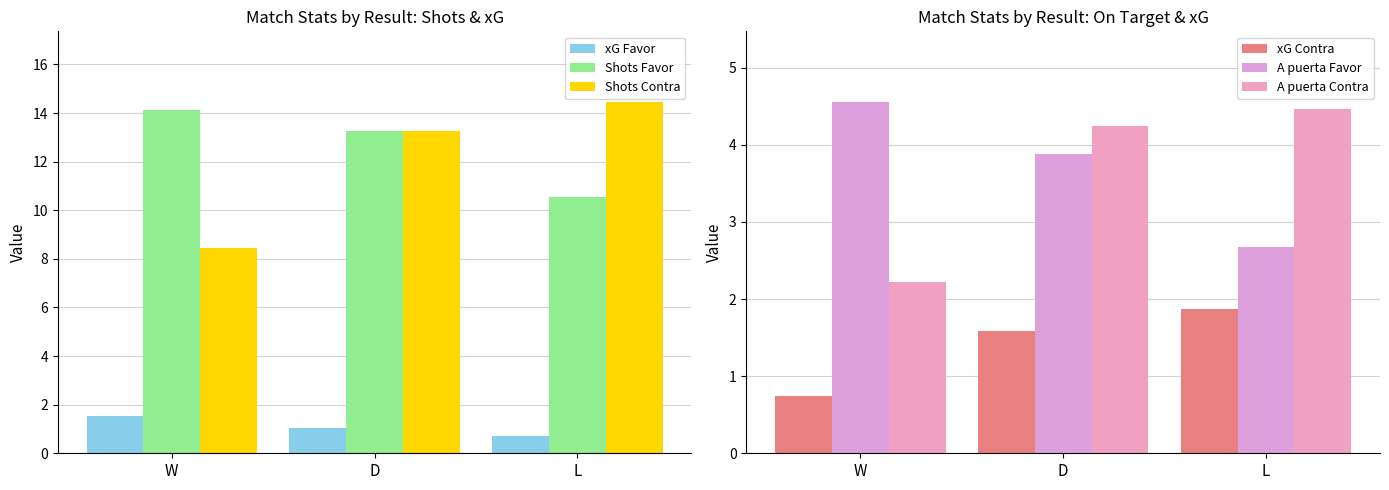

What is the average value of the xG Favor series?

1.1